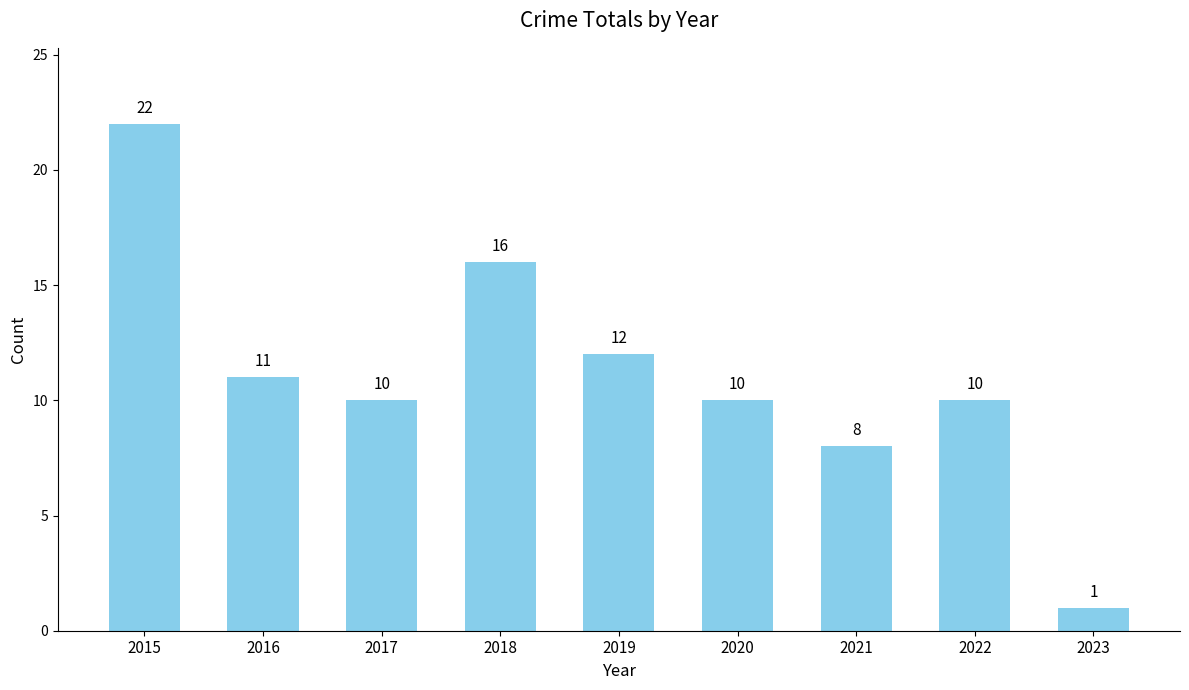

Is it true that the value at 2023 is 1?

True